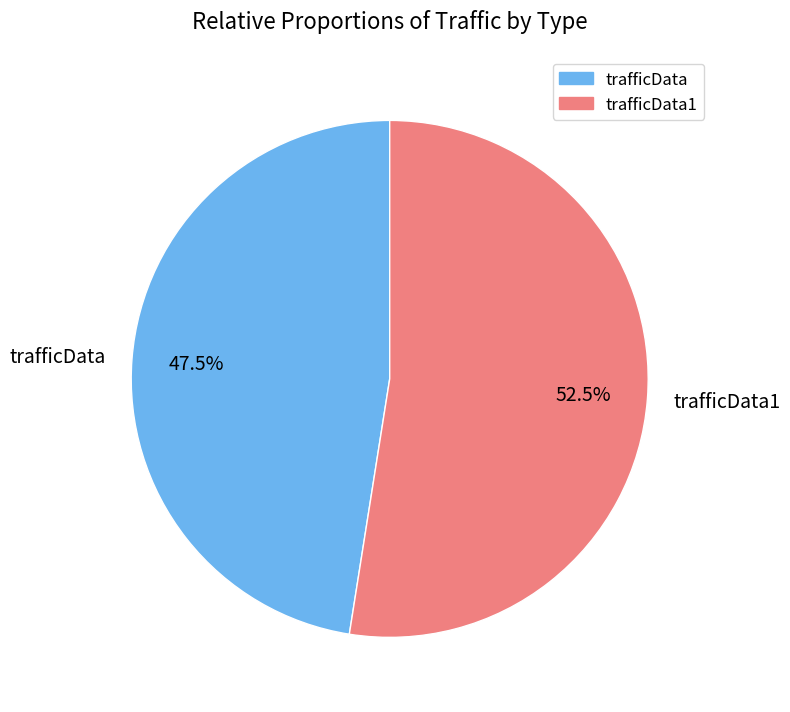

Which slice is the largest?

trafficData1